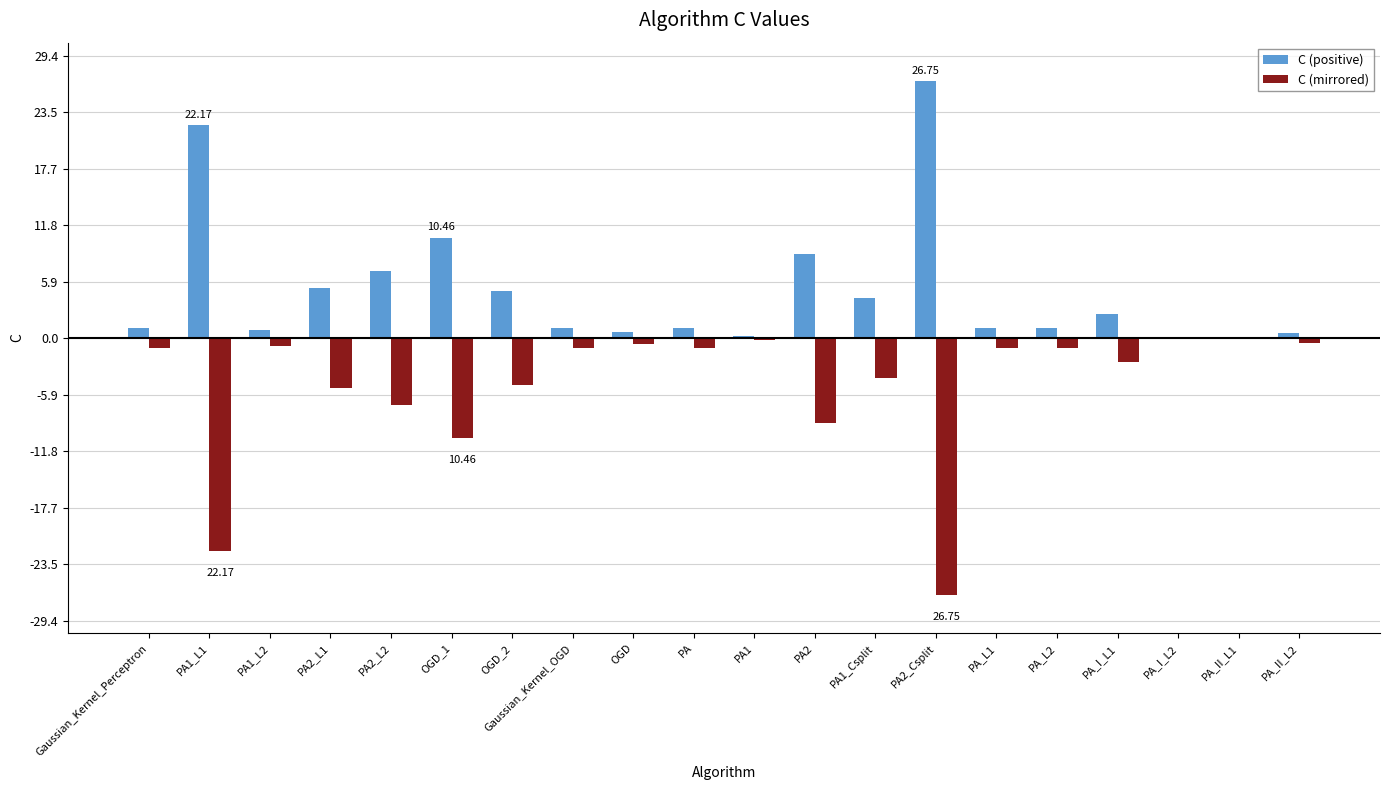

Are the bars horizontal?

No